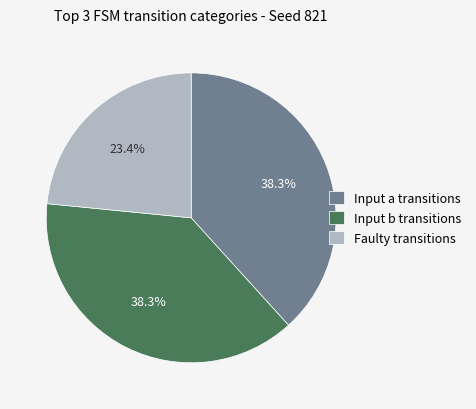

Count the number of slices in the pie.

3